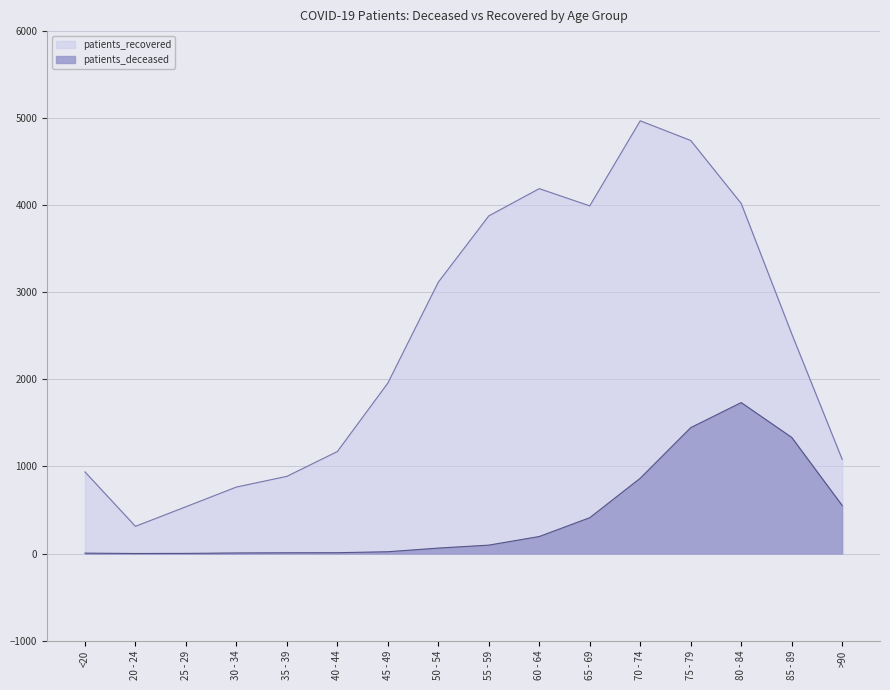

What is the label of the 14th point from the left?

80 - 84